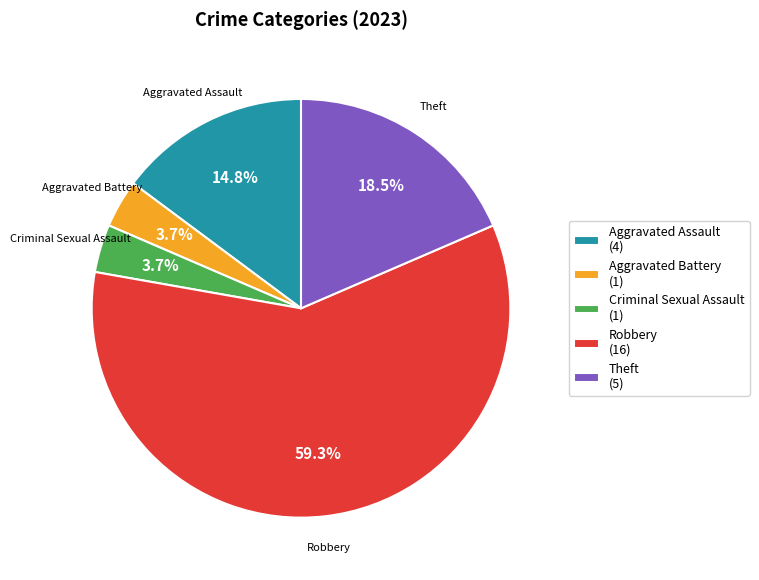

Is there a majority slice in this chart?

Yes